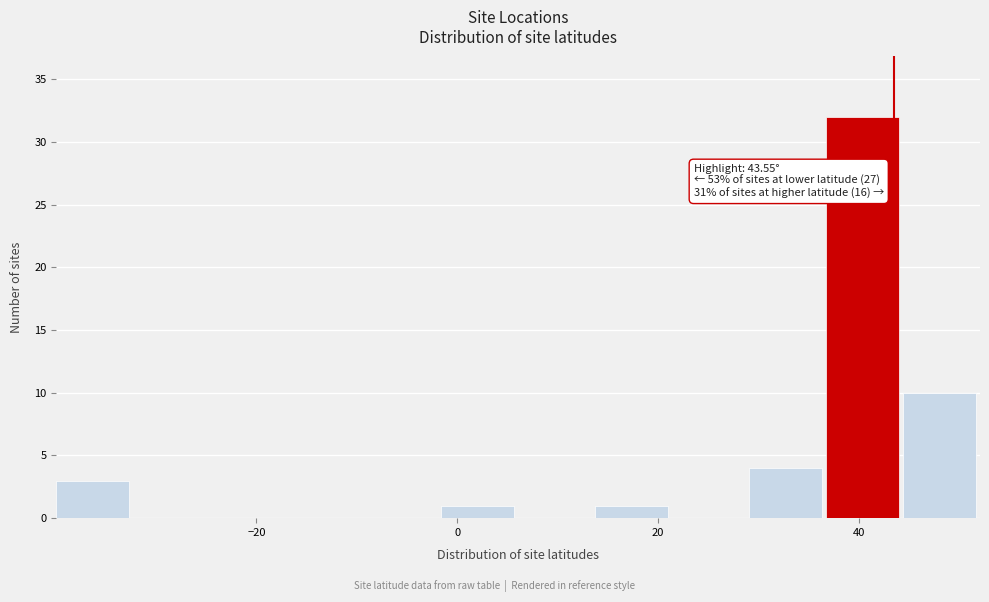

Read against the x-axis, roughly where is the centre of the tallest bar?

40